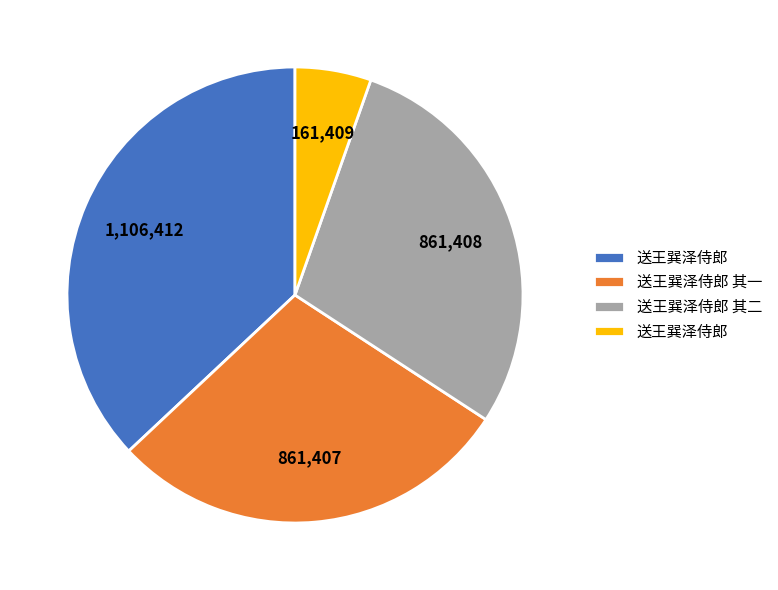

Is there any slice that represents more than half of the pie?

No